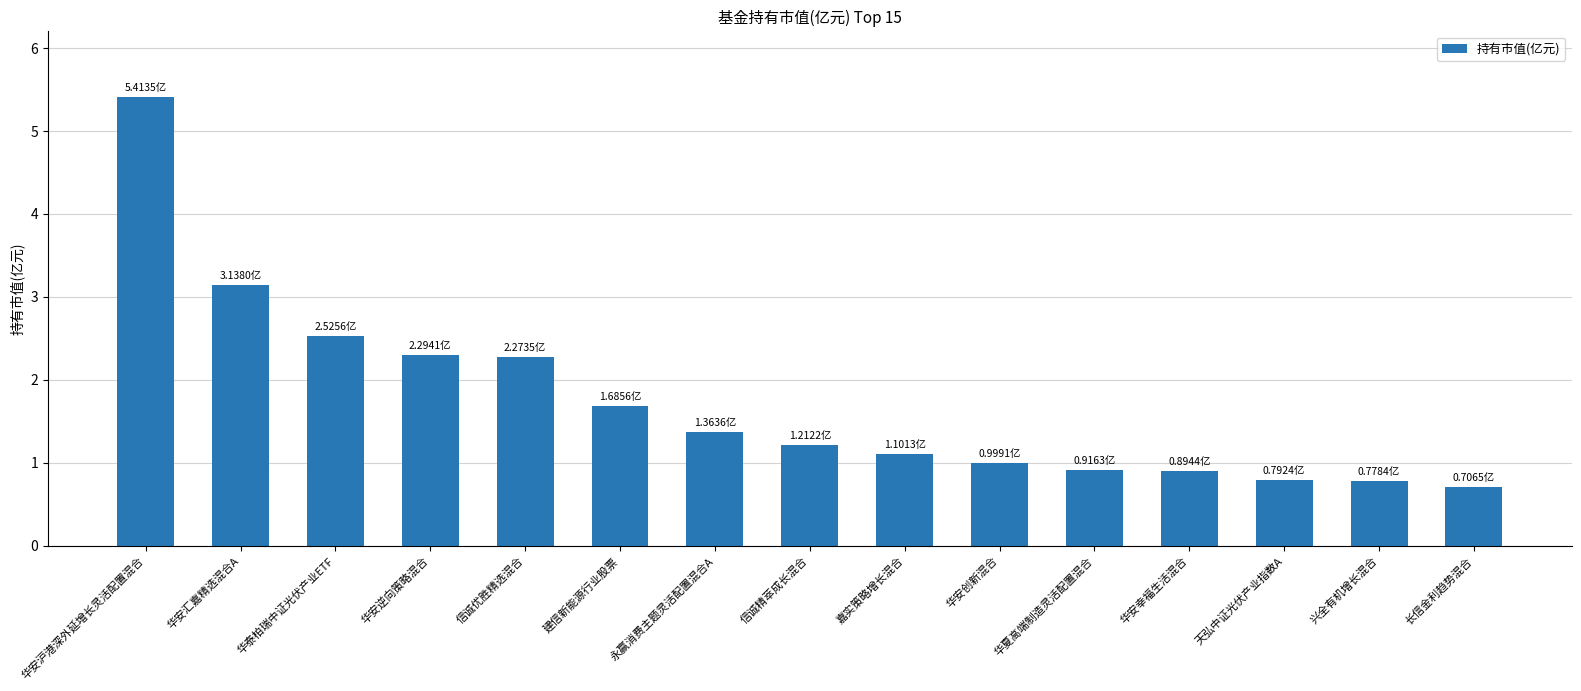

Reading left to right, extract all data points from this chart.

5.4	3.1	2.5	2.3	2.3	1.7	1.4	1.2	1.1	1.0	0.9	0.9	0.8	0.8	0.7